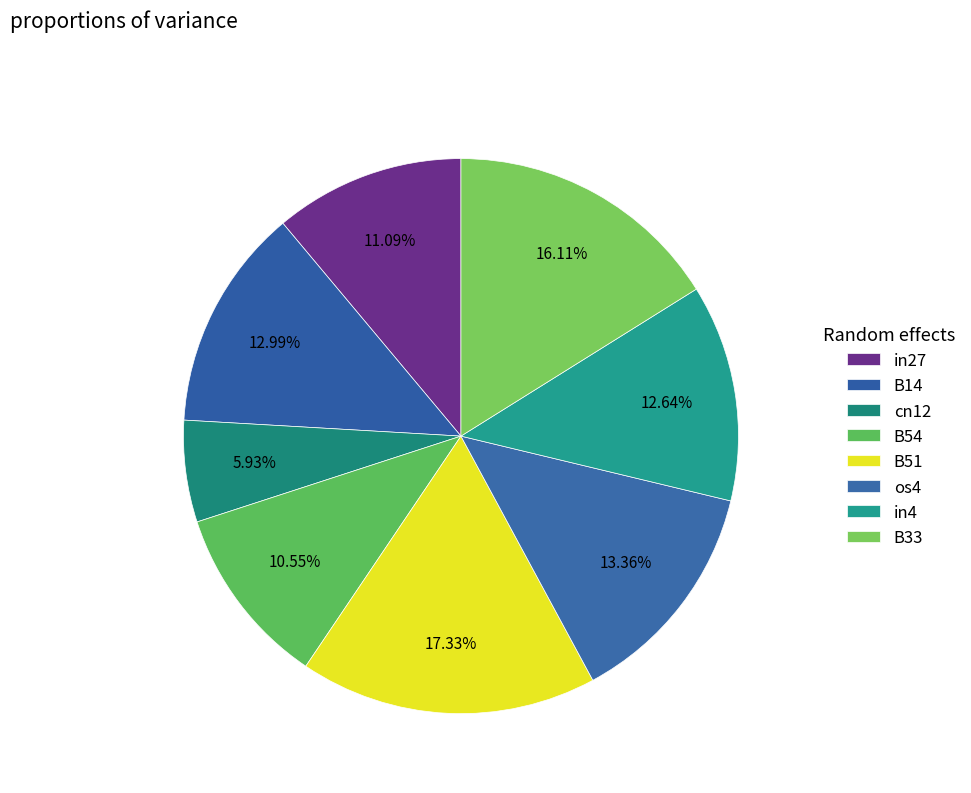

Is the sum of B14 and in27 greater than half?

No